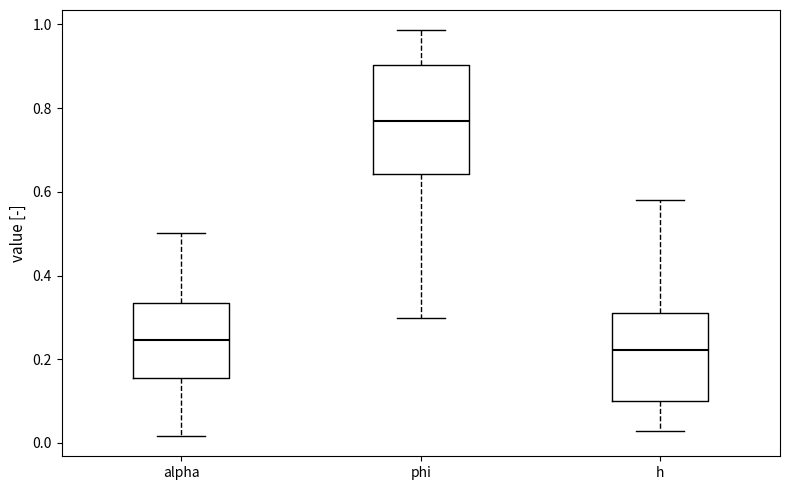

Reading left to right, transcribe this box plot: for each box, give where its median line is, the range the box spans, and where its two whiskers end, as read against the y-axis. The values are not printed on the chart, so give them approximately, as read against the axis.

alpha: median 0.24, box 0.16 to 0.34, whiskers 0.02 to 0.50
phi: median 0.76, box 0.64 to 0.90, whiskers 0.30 to 0.98
h: median 0.22, box 0.10 to 0.32, whiskers 0.02 to 0.58